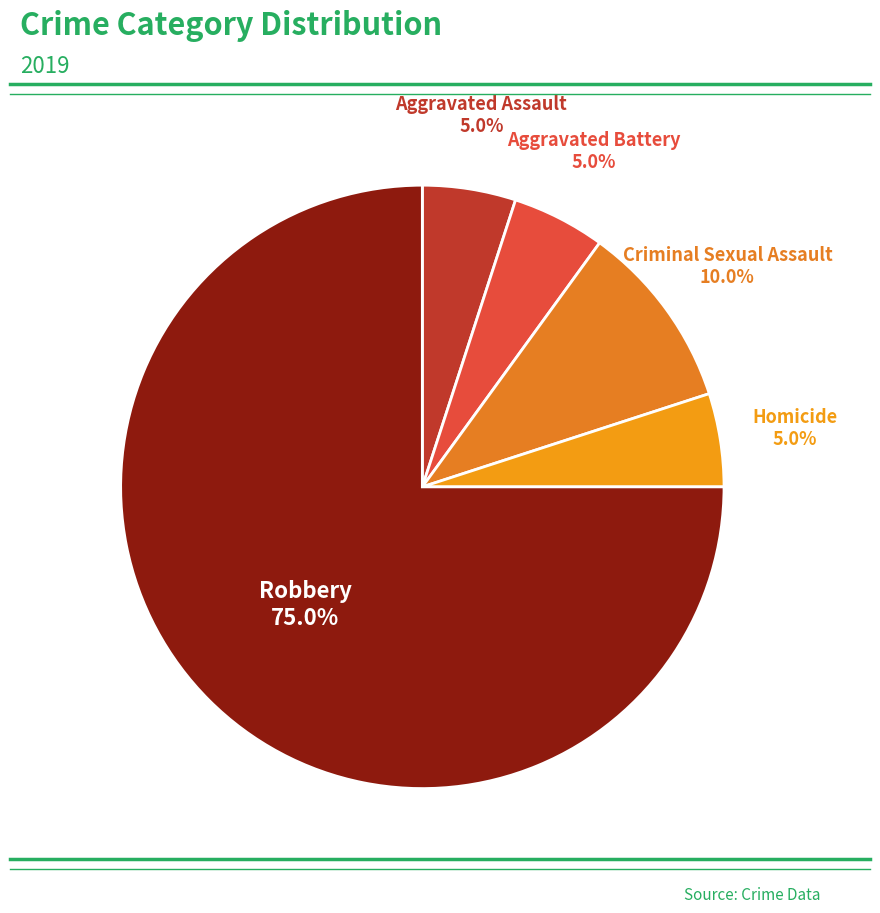

How much of the chart is everything except Aggravated Battery?

95.0%